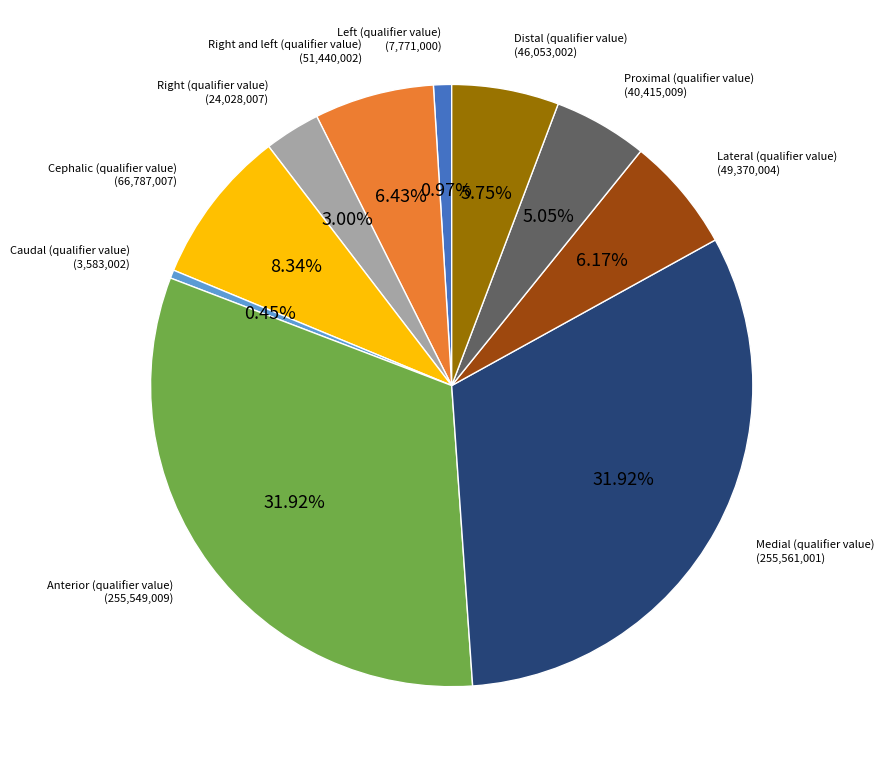

To the nearest percent, what is the average slice percentage?

10%